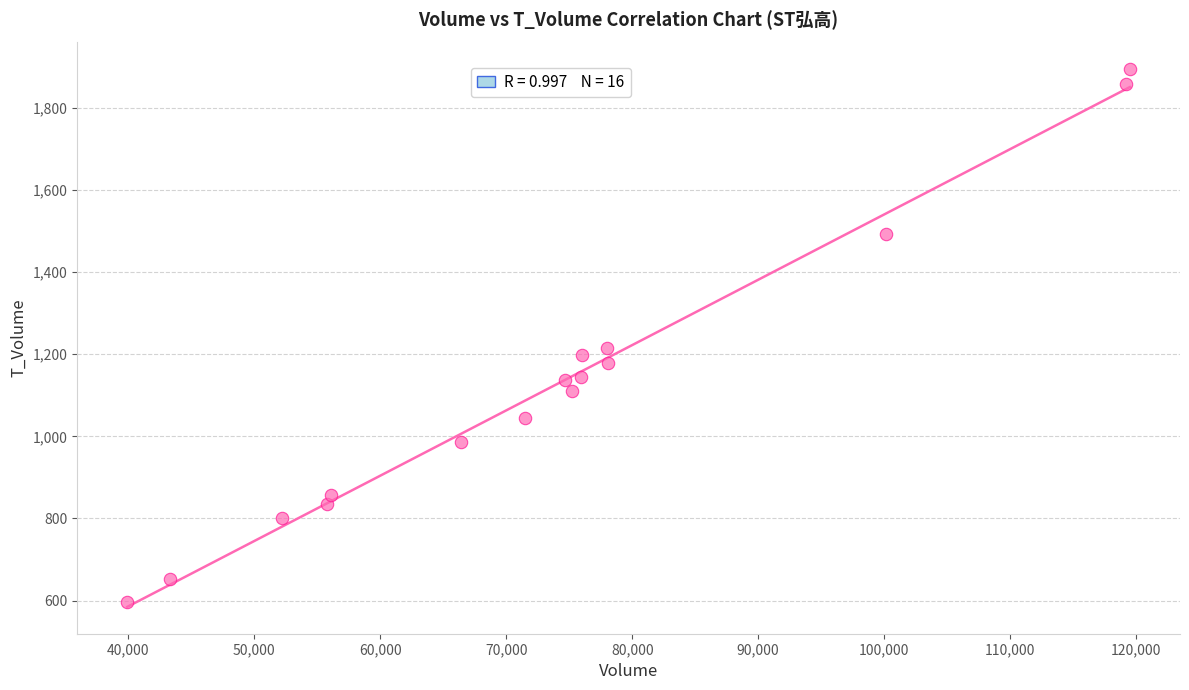

What is the range of Y values (max minus min)?

1298